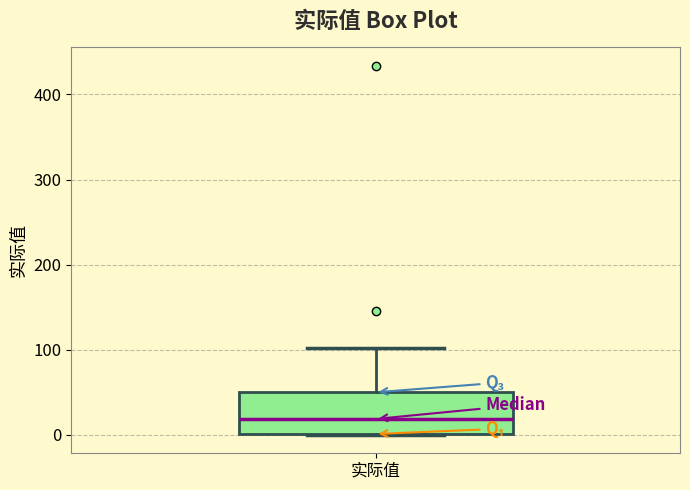

Transcribe this box plot: give where the median line is, the range the box spans, and where the two whiskers end, as read against the y-axis. The values are not printed on the chart, so give them approximately, as read against the axis.

median 20, box 0 to 50, whiskers 0 to 100